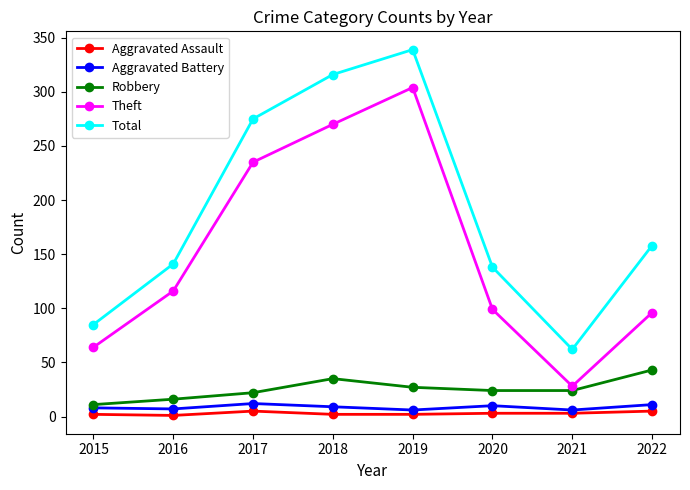

What is the difference between the maximum and second lowest values in the Theft series?

240